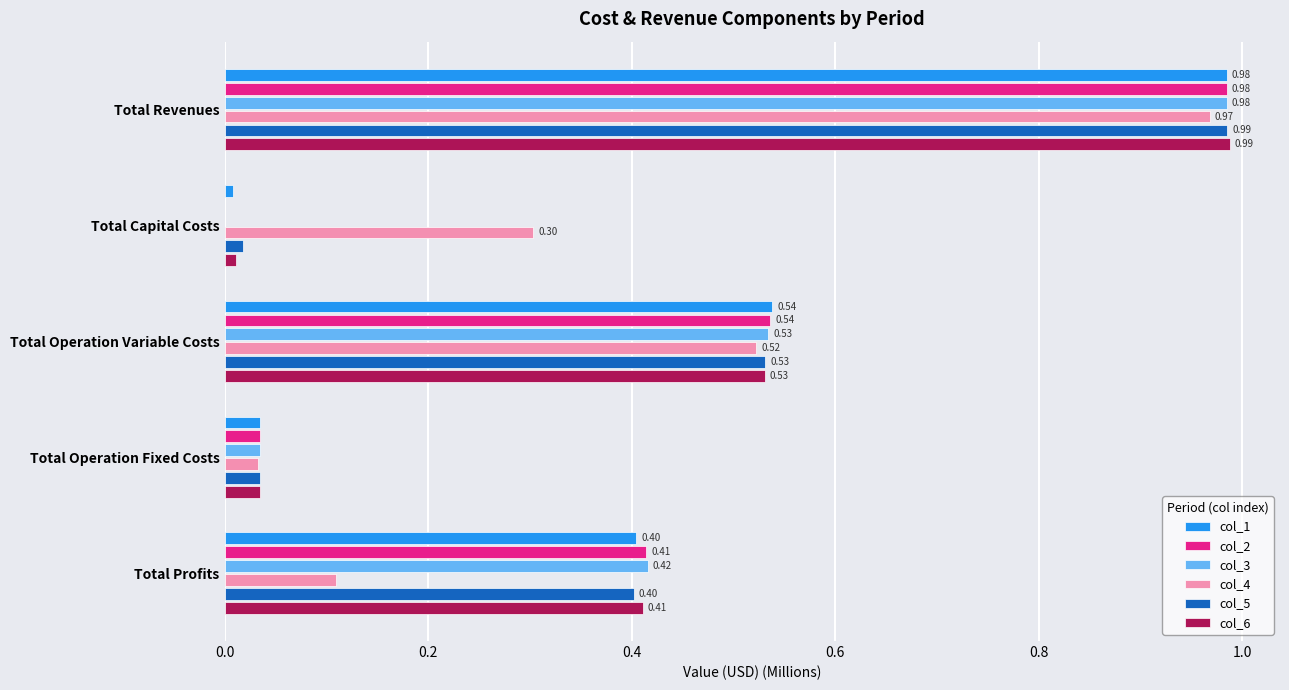

At which label is col_1 closest to 0?

Total Capital Costs